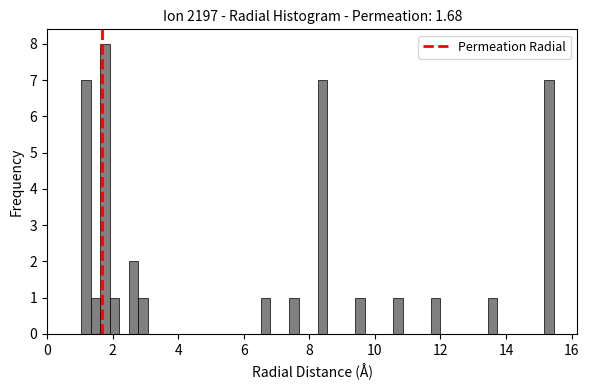

Read against the x-axis, roughly where is the centre of the tallest bar?

1.8